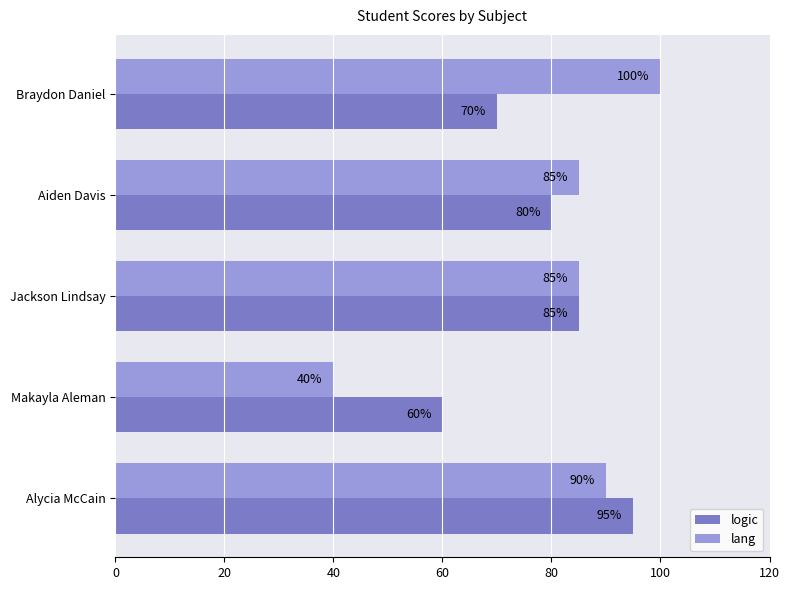

What is the difference between the highest and lowest values at Alycia McCain?

5